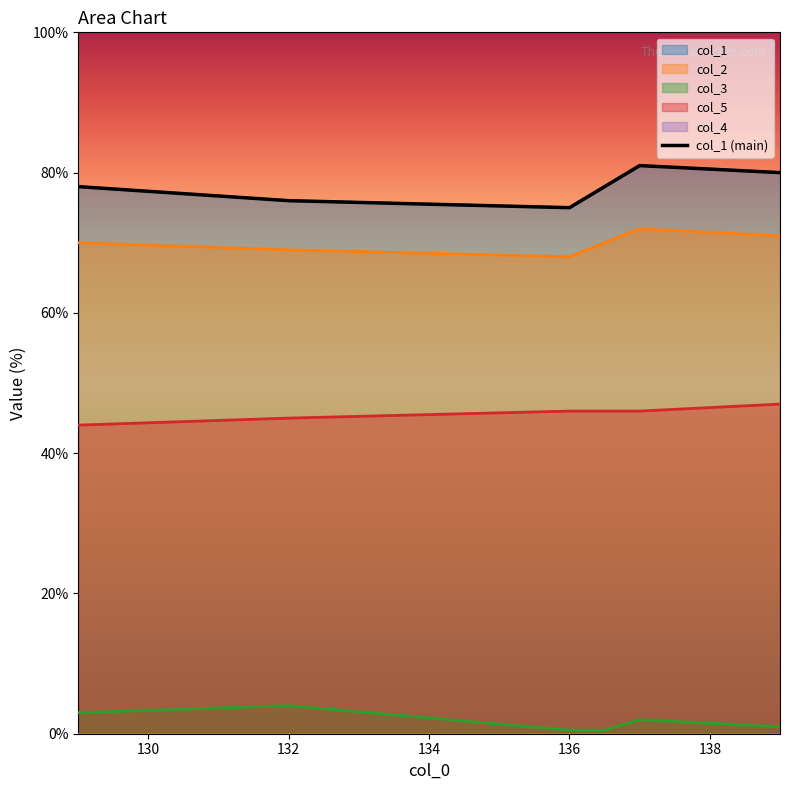

Which label corresponds to the smallest value in the chart?

136.0